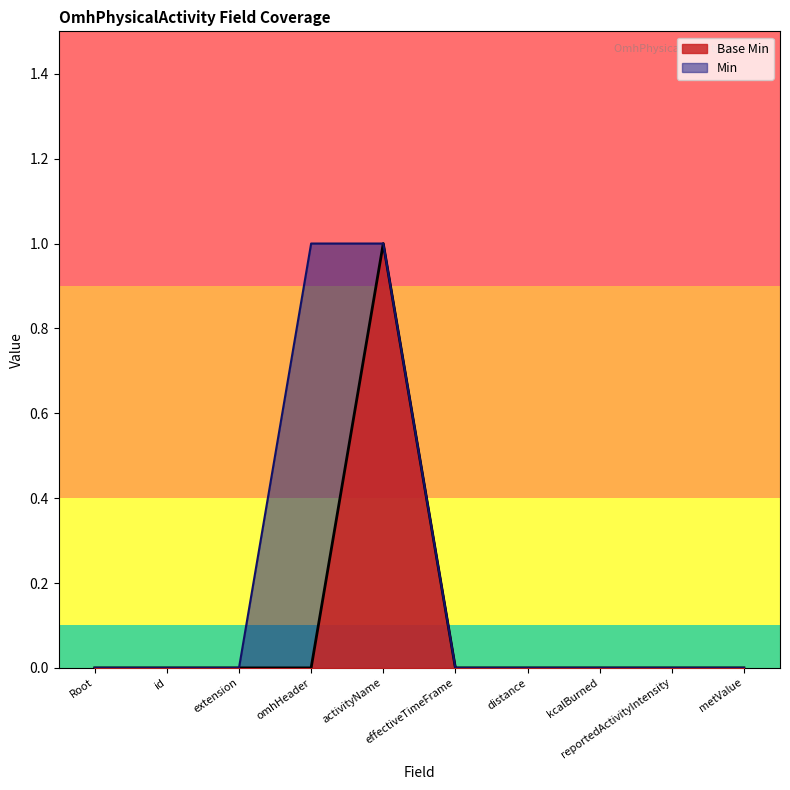

What are all the series names shown in the legend?

Base Min, Min